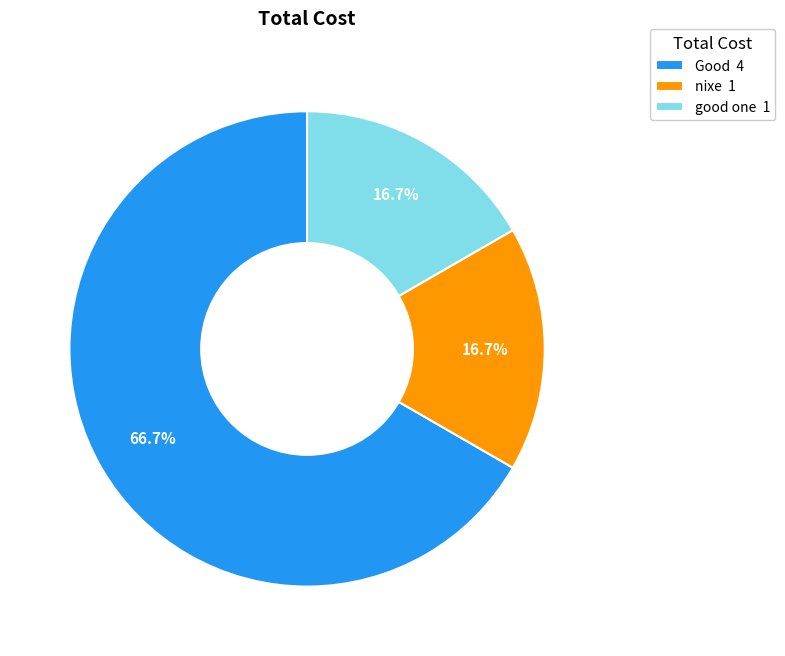

The nixe slice represents 17% of the pie. True or false?

True